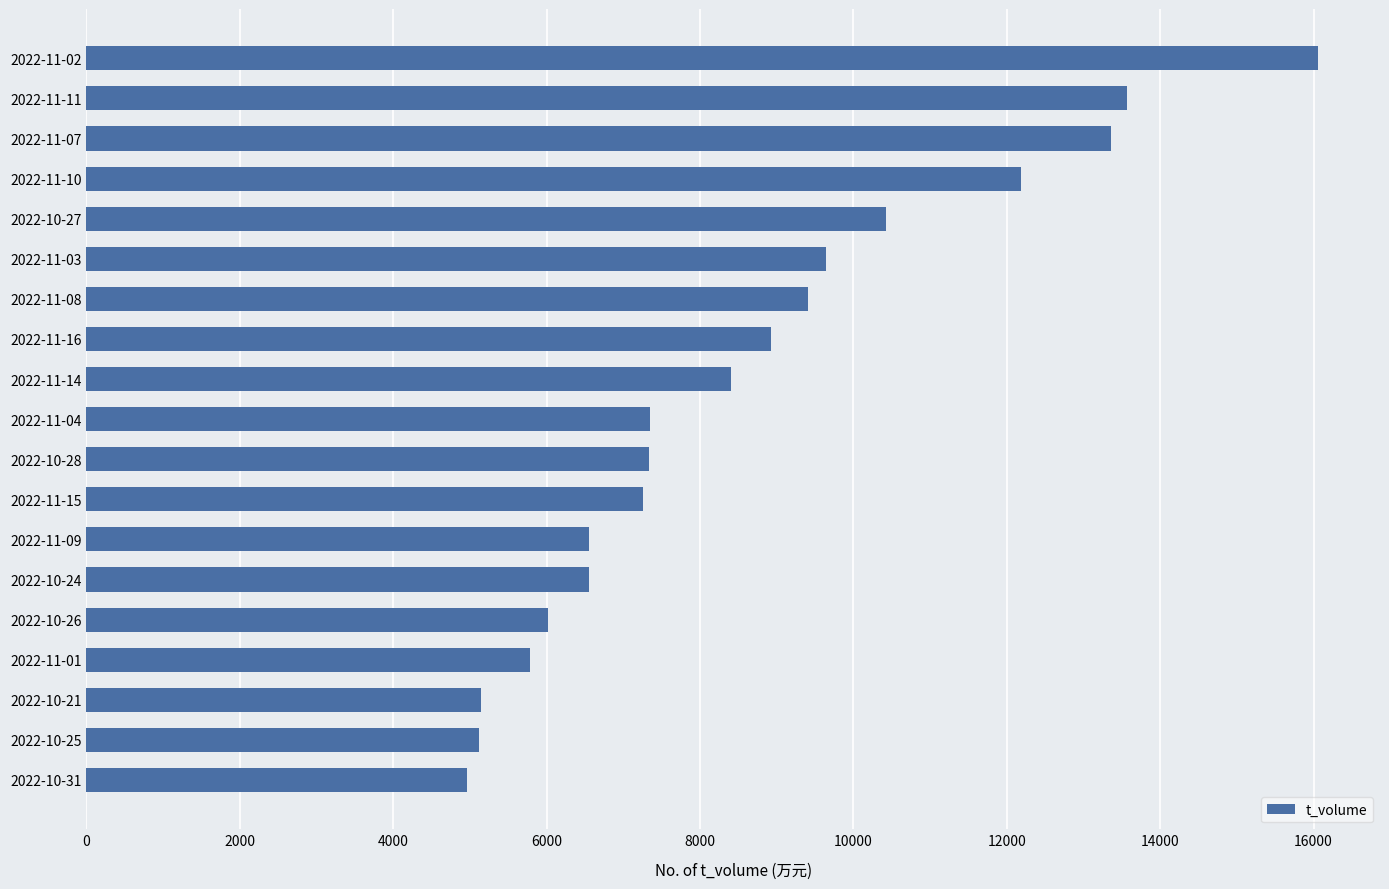

What is the change in value from 2022-10-27 to 2022-11-16?

-1502